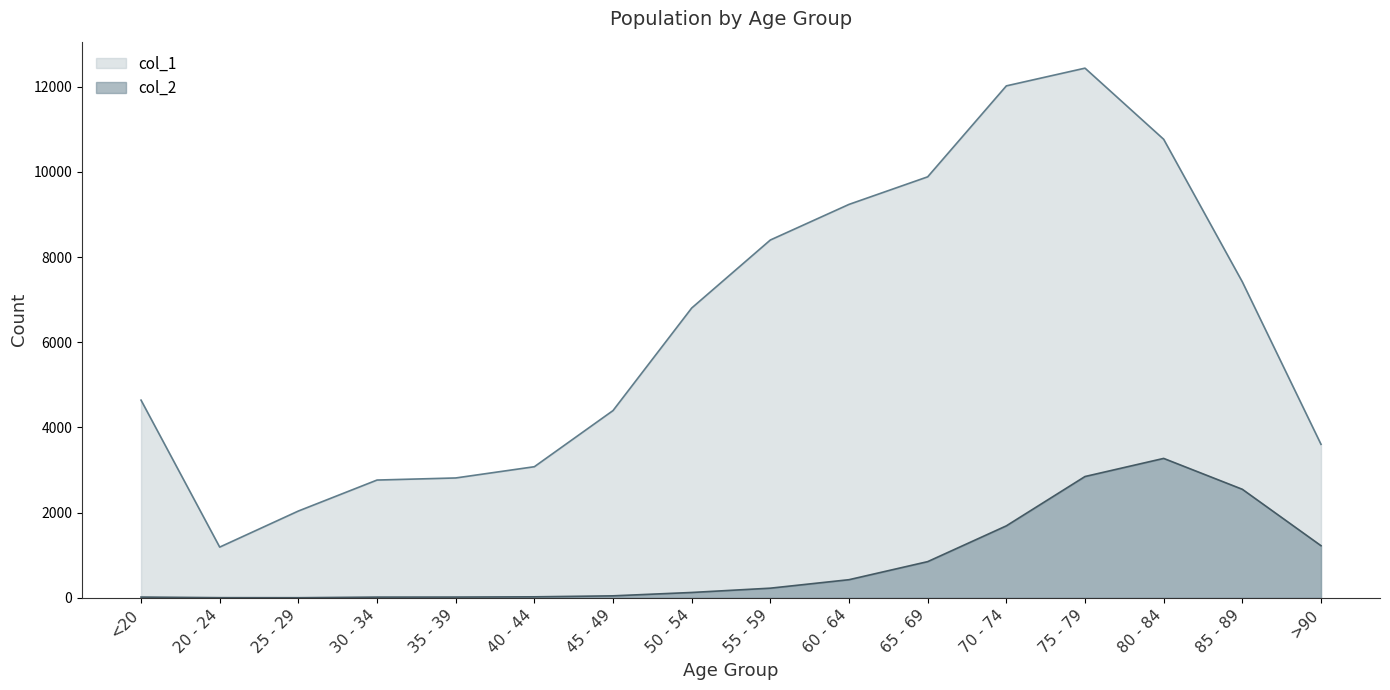

Reading right to left, list all the values displayed in this chart.

col_1: 3604	7417	10764	12434	12018	9883	9236	8400	6803	4396	3078	2814	2765	2038	1191	4641
col_2: 1224	2548	3273	2848	1690	850	426	227	126	47	24	18	17	3	4	18